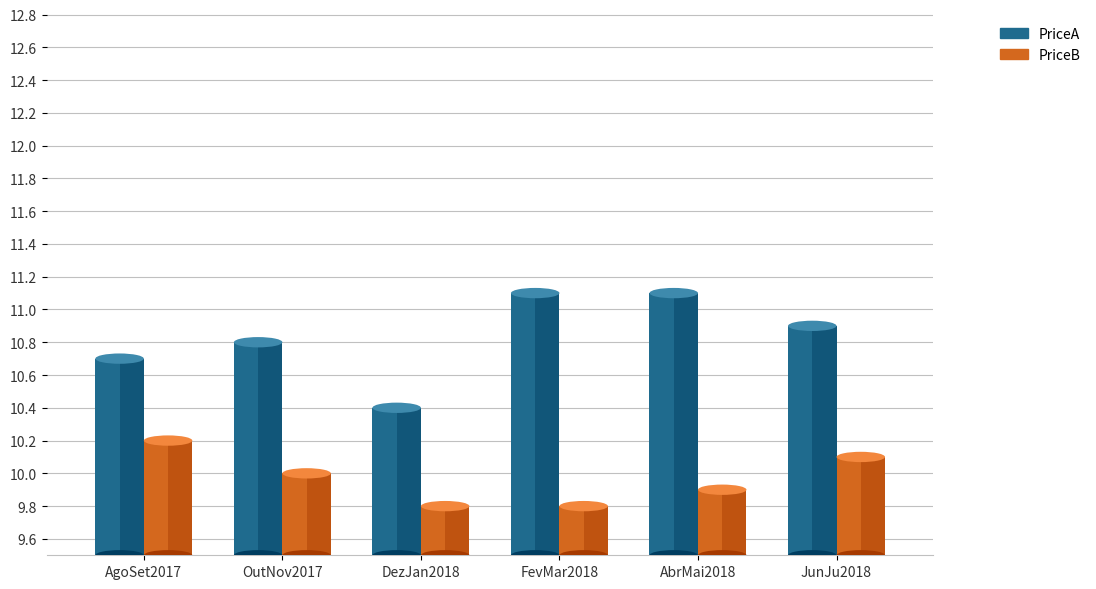

How many bars are there in each group?

2